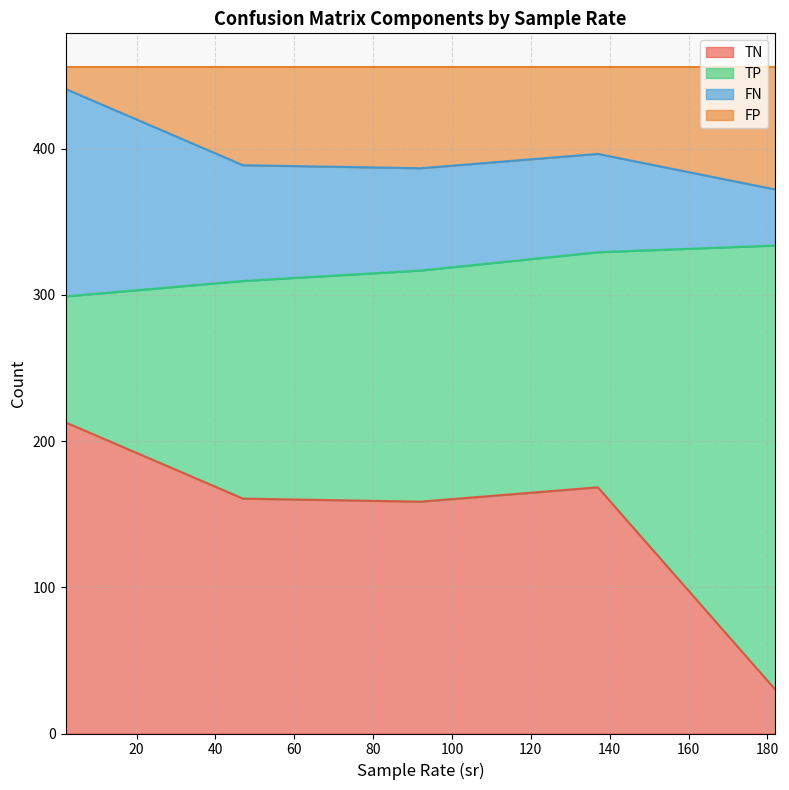

How many series are shown in this chart?

4